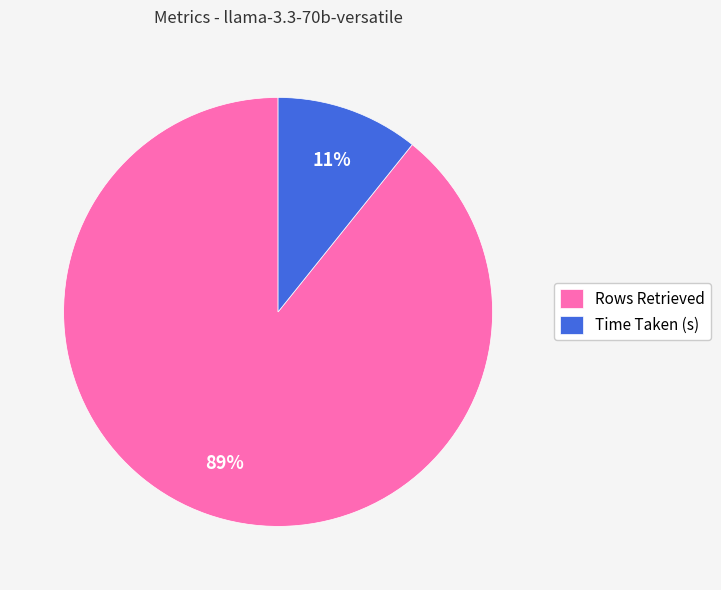

Which slice is the largest?

Rows Retrieved